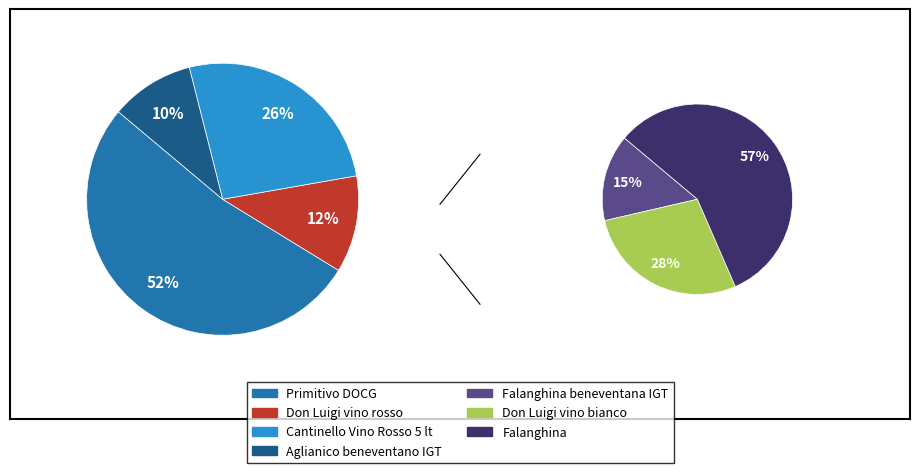

To the nearest percent, what portion does 2 represent?

26%